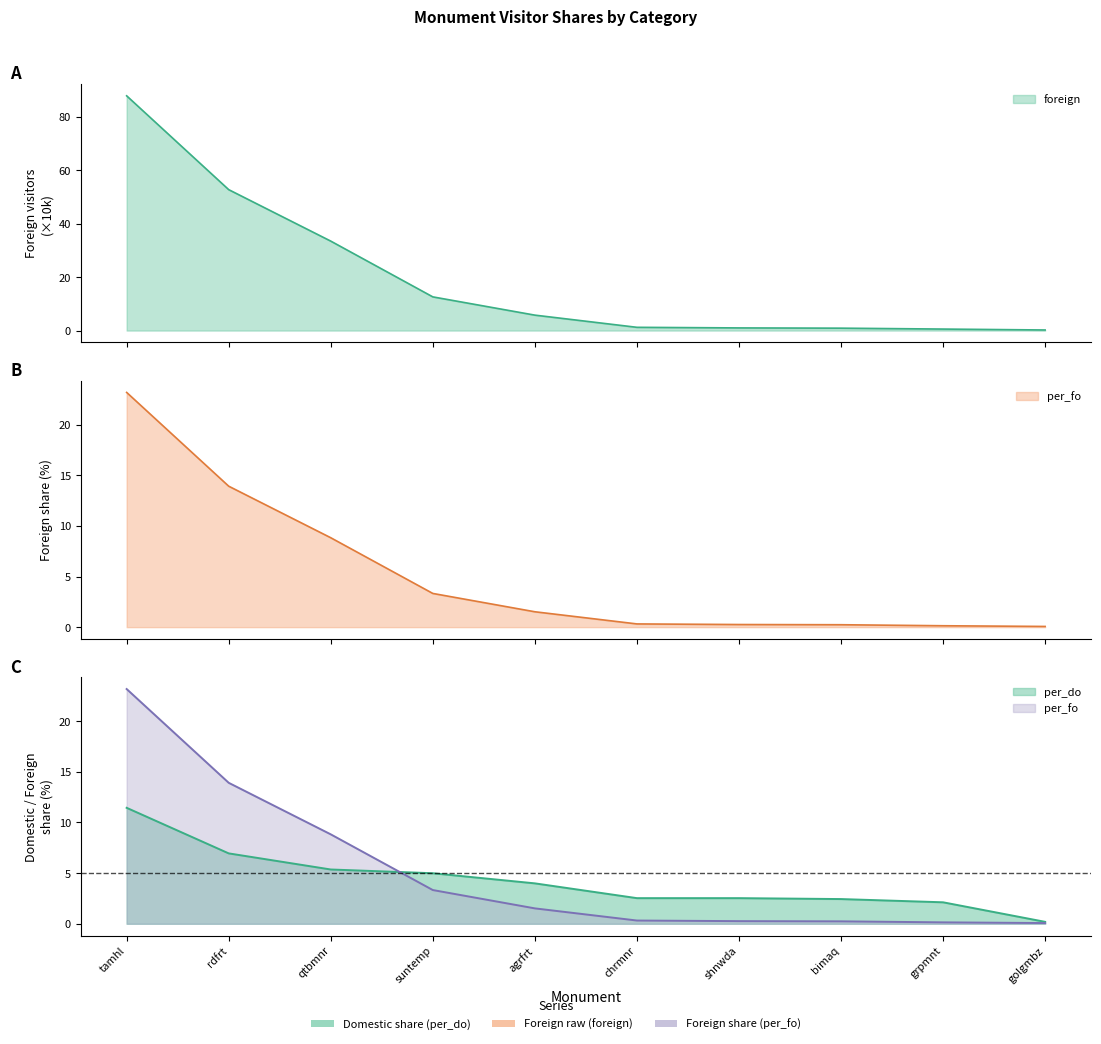

At which label does per_do first exceed 3?

tamhl